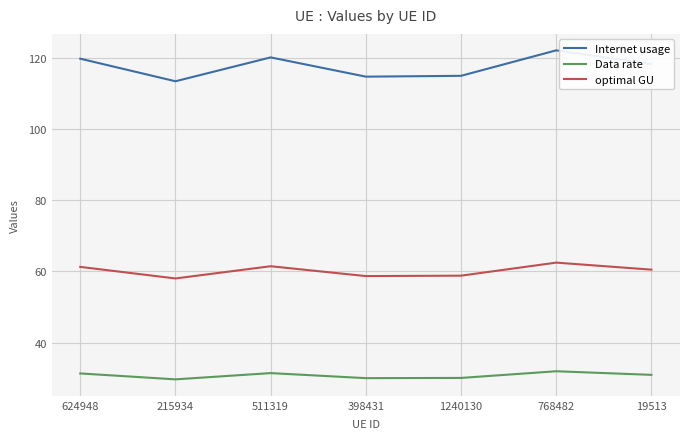

True or false: optimal GU and Data rate cross at least once.

False